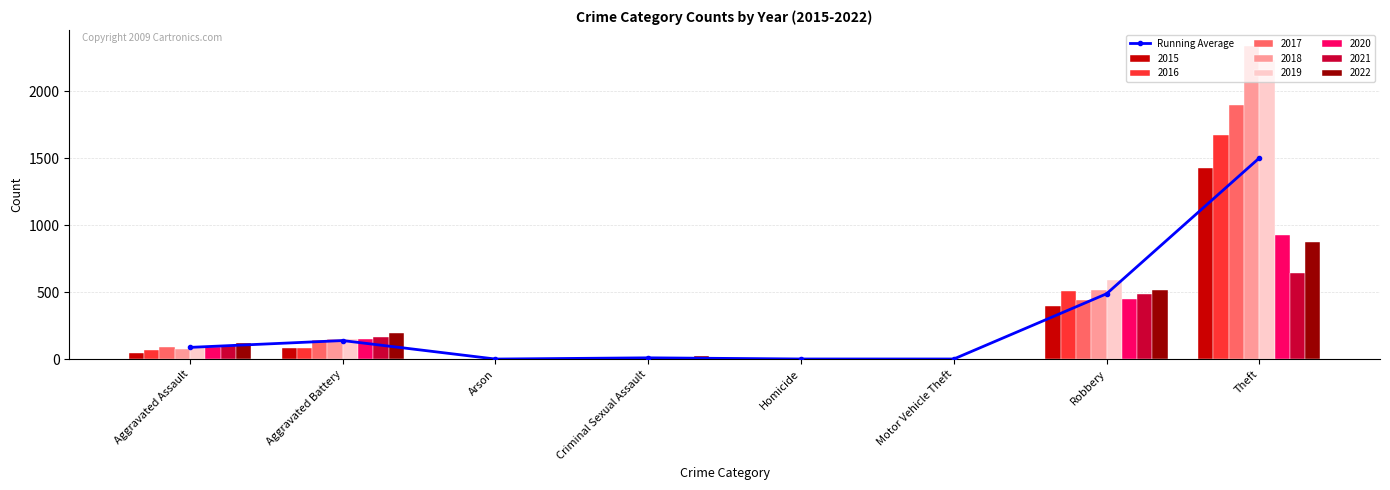

What is the smallest value displayed?

1.6